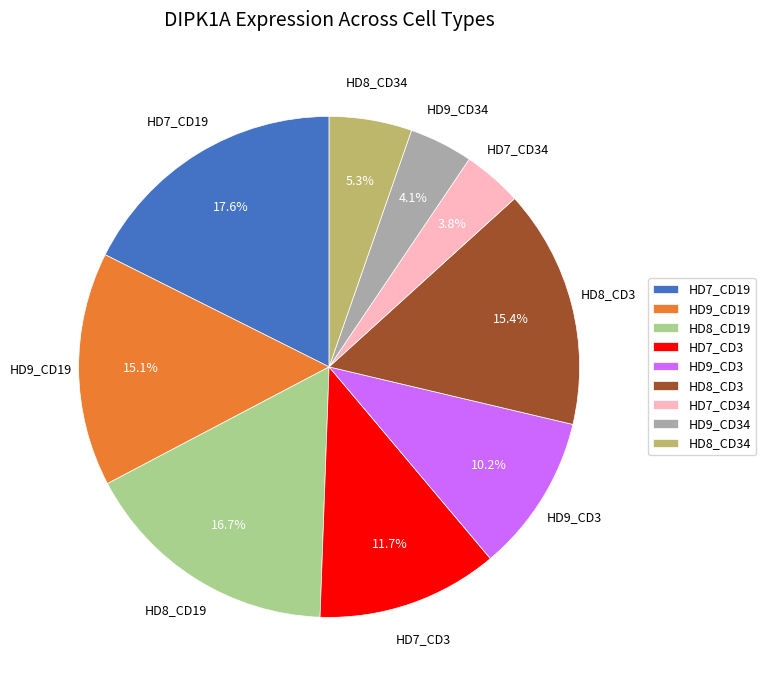

To the nearest percent, what is the average slice percentage?

11%